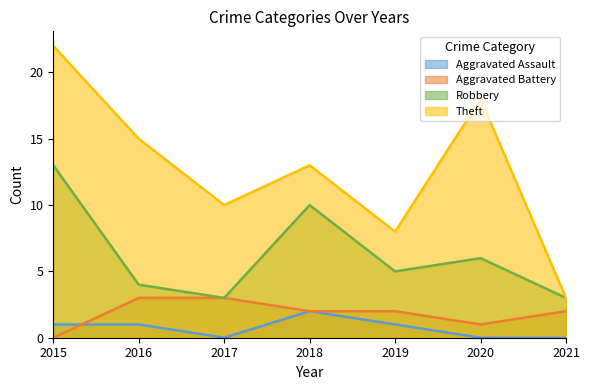

Where does the Theft series first go above 13?

2015